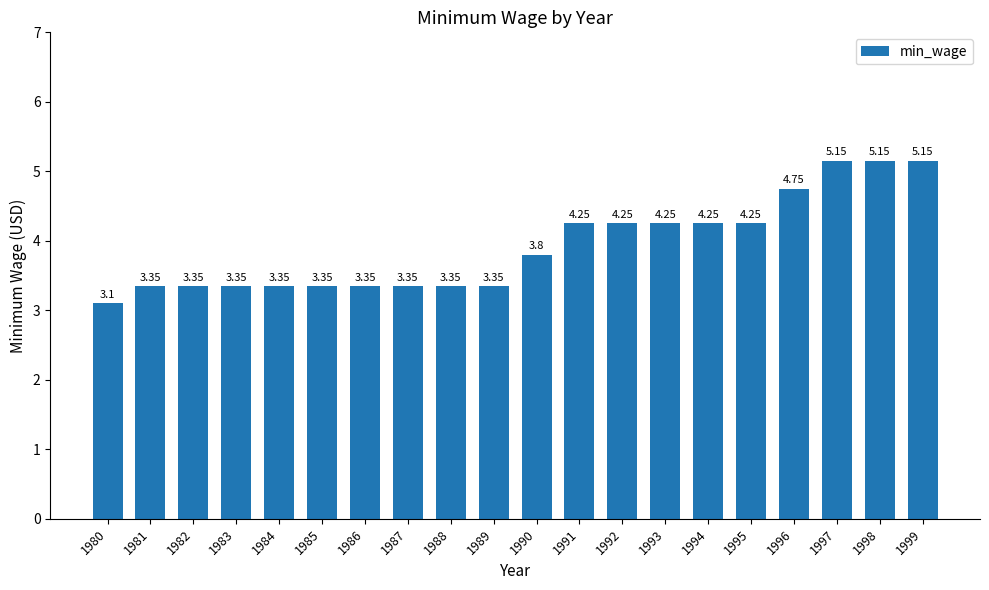

What is the difference between the values at 1984 and 1991?

0.9